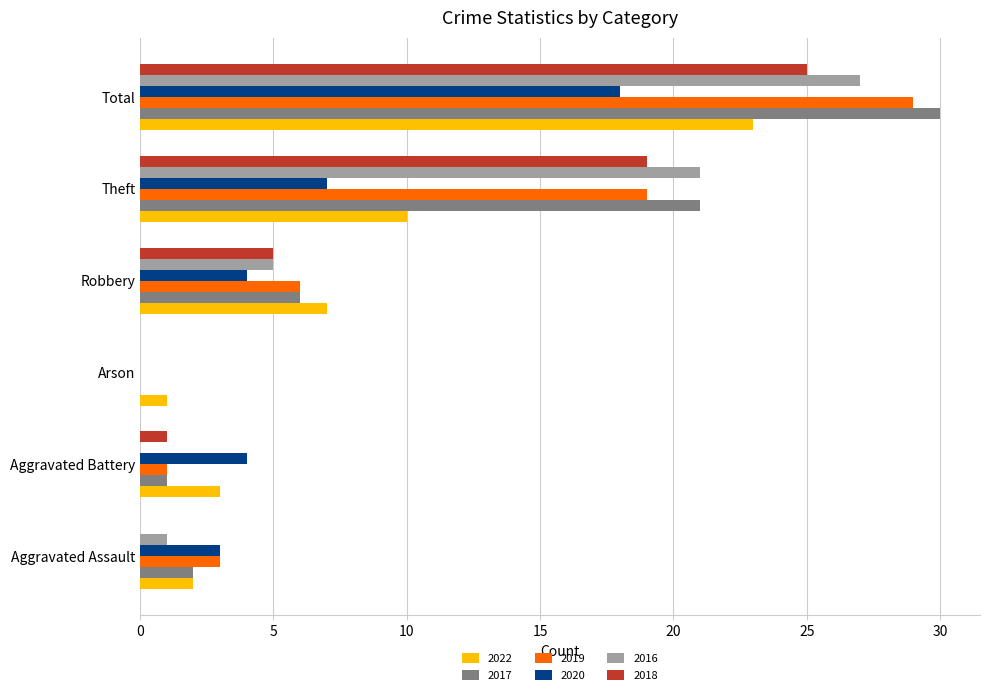

Which label corresponds to the largest value in the chart?

Total